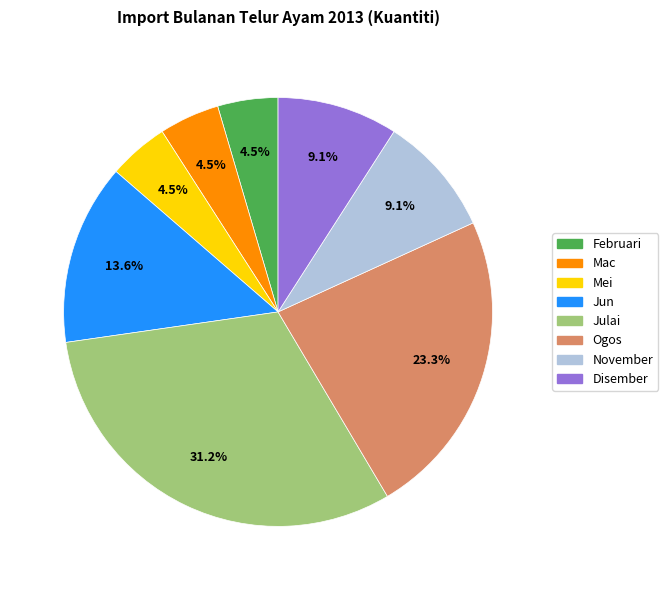

How many slices are in this pie chart?

8